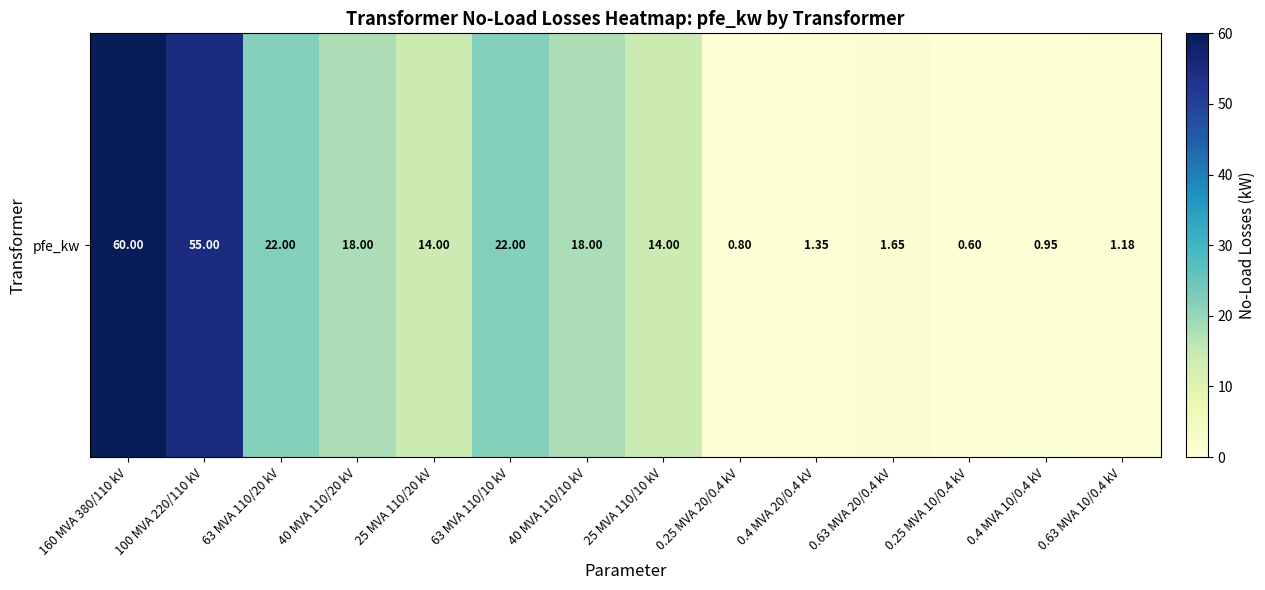

Which label corresponds to the largest value in the chart?

160 MVA 380/110 kV